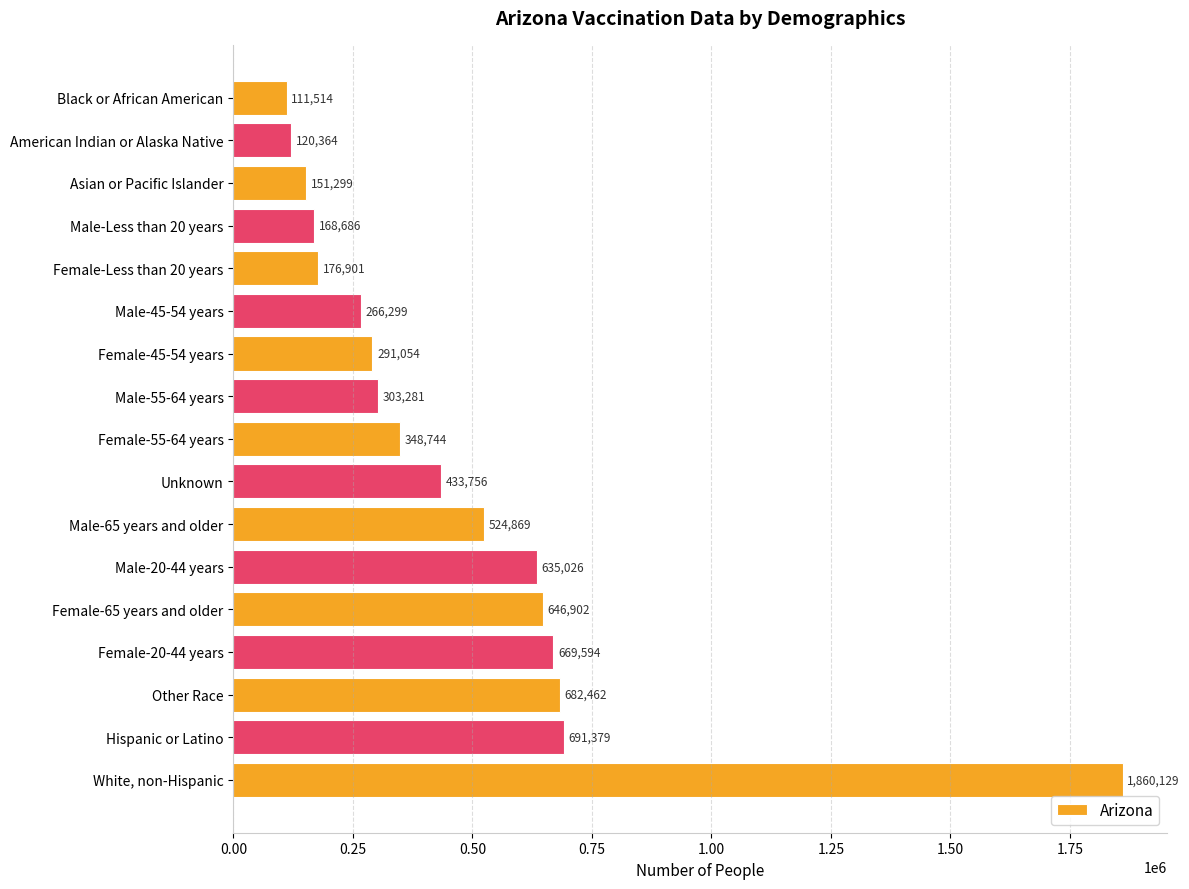

Rank the categories by value from lowest to highest.

Black or African American, American Indian or Alaska Native, Asian or Pacific Islander, Male-Less than 20 years, Female-Less than 20 years, Male-45-54 years, Female-45-54 years, Male-55-64 years, Female-55-64 years, Unknown, Male-65 years and older, Male-20-44 years, Female-65 years and older, Female-20-44 years, Other Race, Hispanic or Latino, White, non-Hispanic